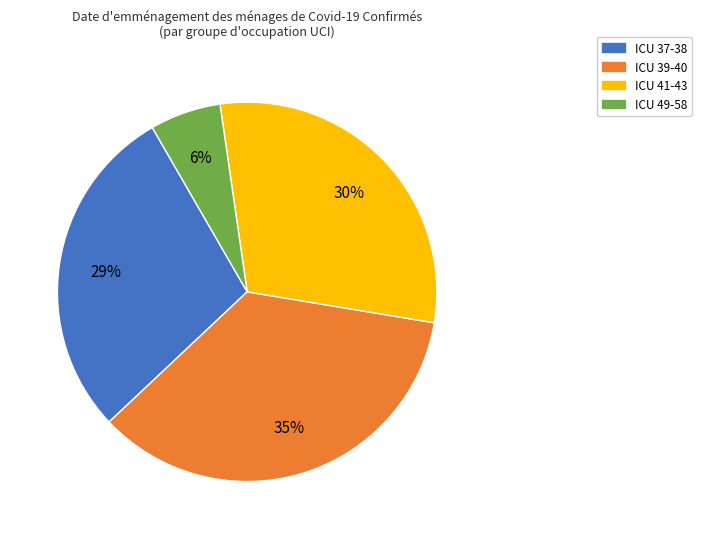

Is it true that ICU 49-58 is 6% of the pie?

True